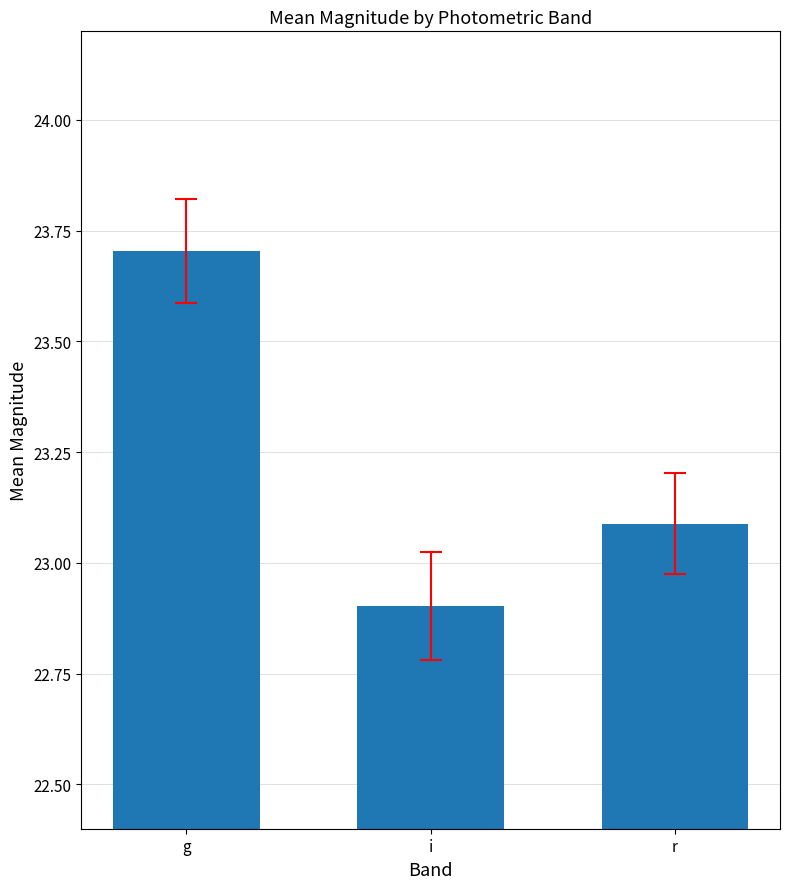

Approximately how many times larger is the value at i compared to r?

1.0